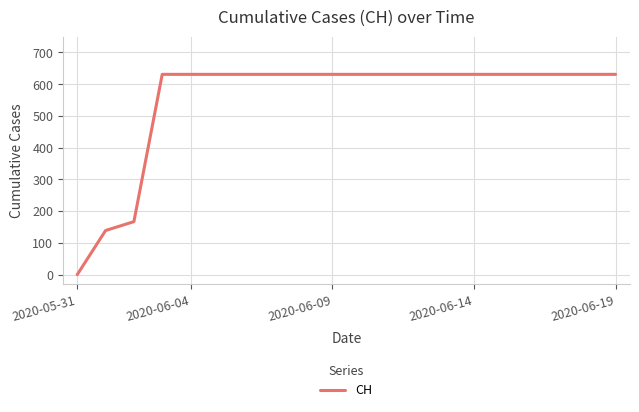

What is the difference between the maximum and minimum values?

631